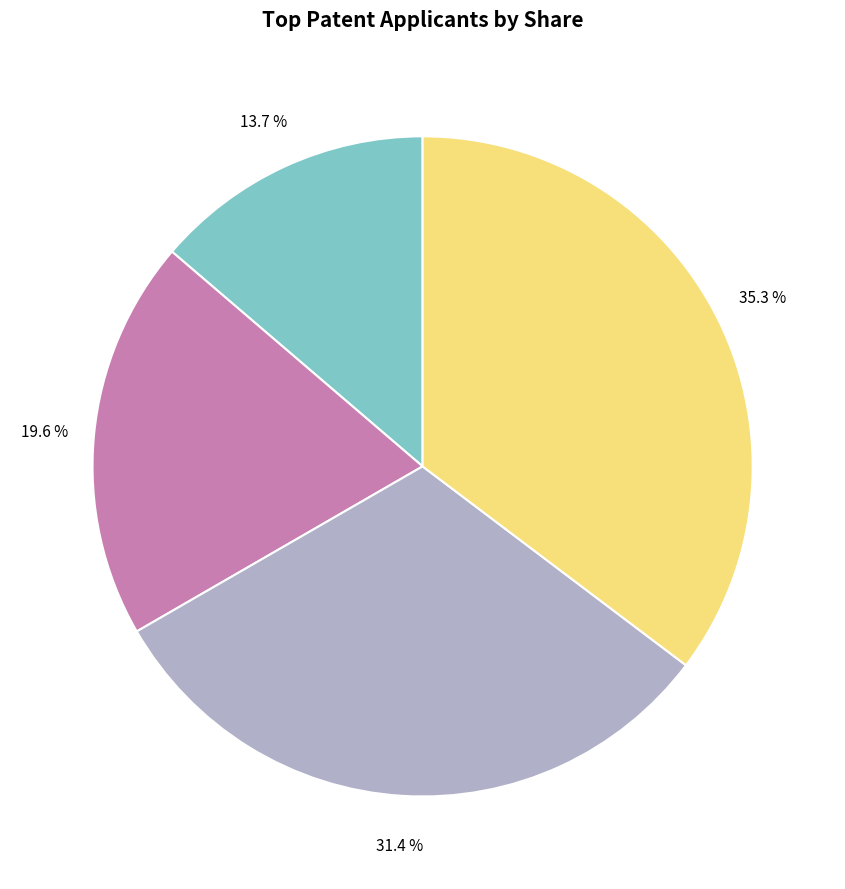

To the nearest percent, what is the average slice percentage?

25%